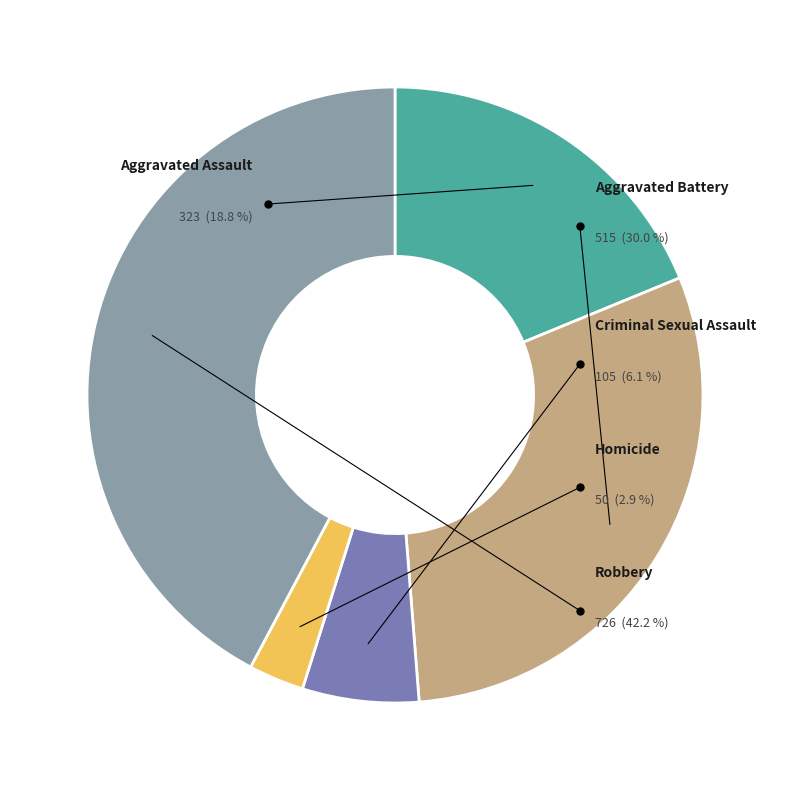

Rank the categories by value from lowest to highest.

Homicide, Criminal Sexual Assault, Aggravated Assault, Aggravated Battery, Robbery